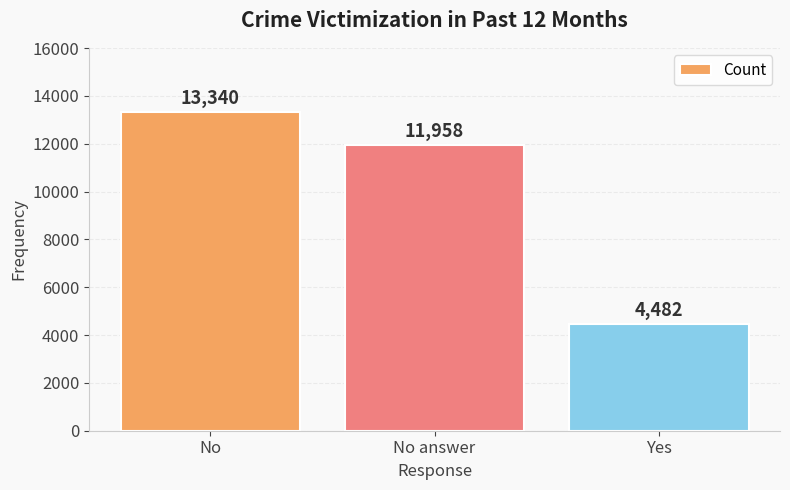

Which has a higher value, Yes or No?

No